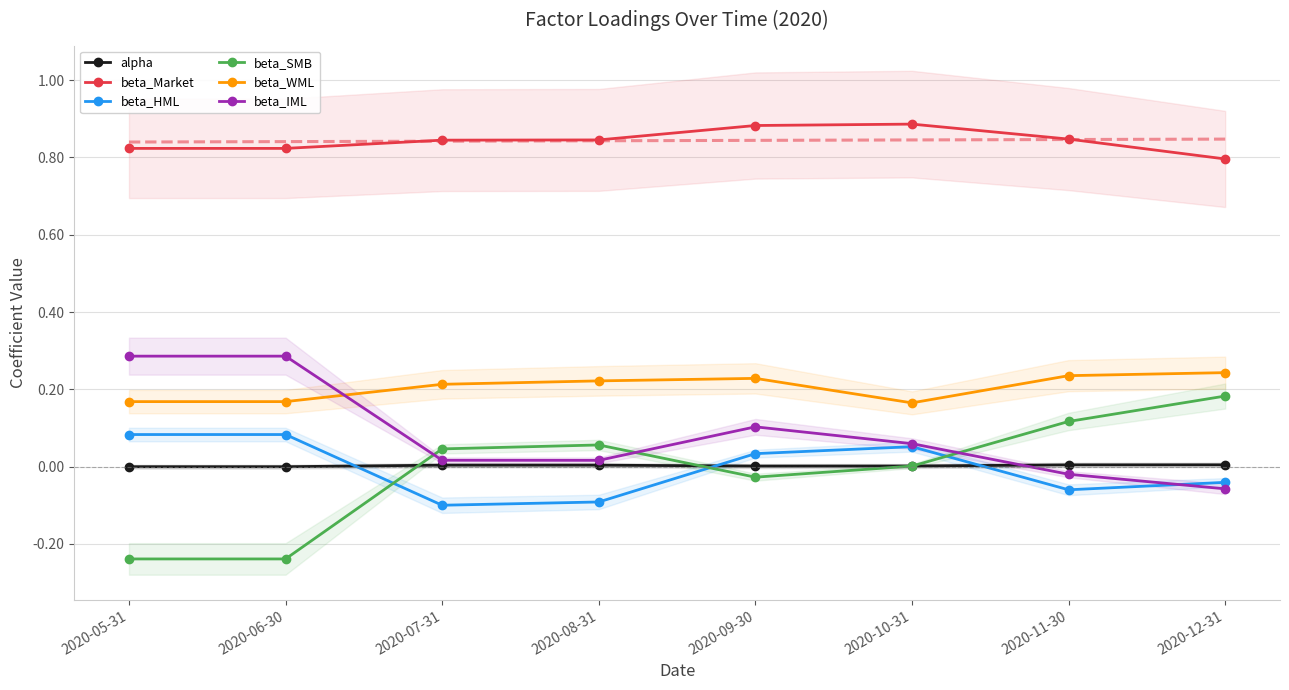

What is the sum of the beta_WML values at 2020-09-30 and 2020-05-31?

0.4